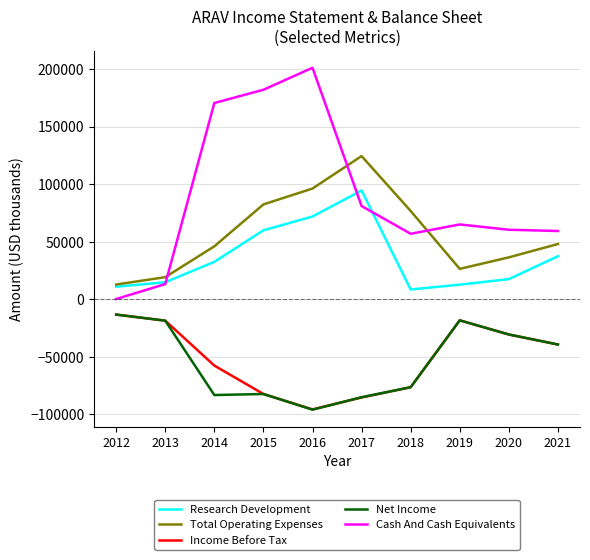

What are all the series names shown in the legend?

Research Development, Total Operating Expenses, Income Before Tax, Net Income, Cash And Cash Equivalents